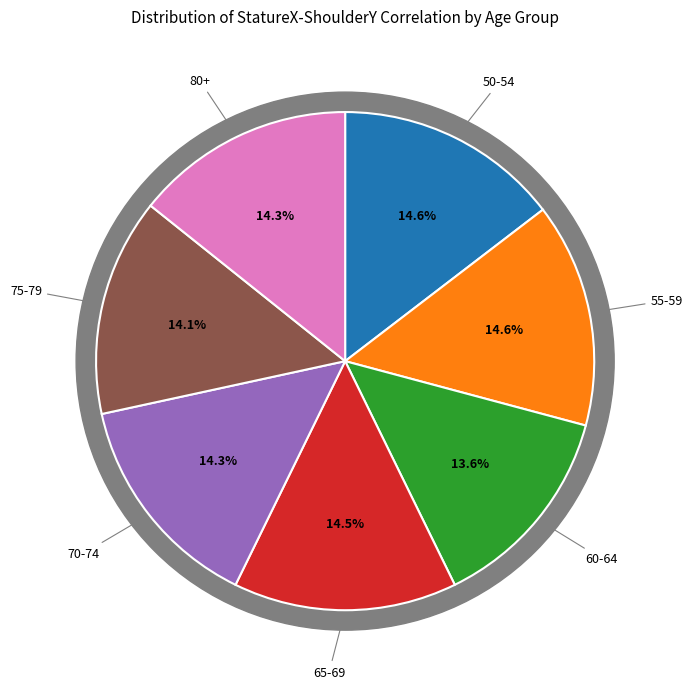

What is the smallest slice in the pie chart?

60-64